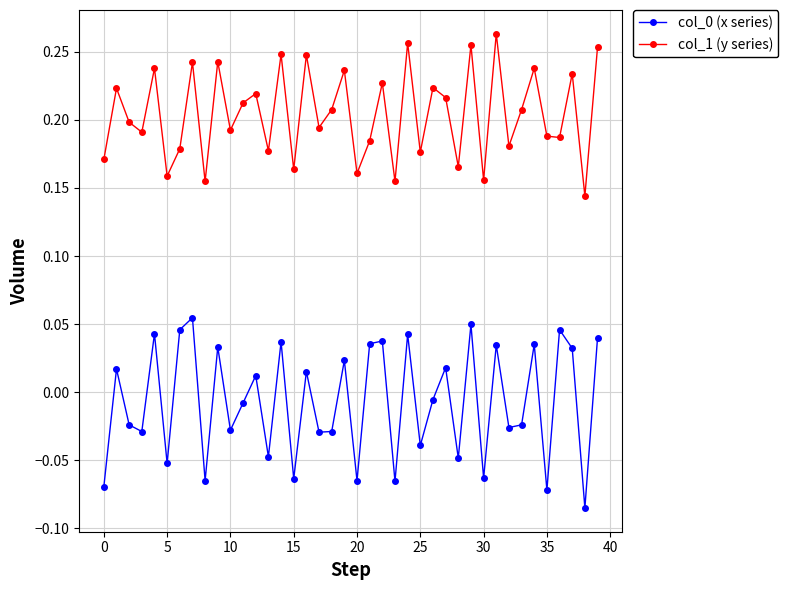

At how many categories does at least one series exceed 0?

40